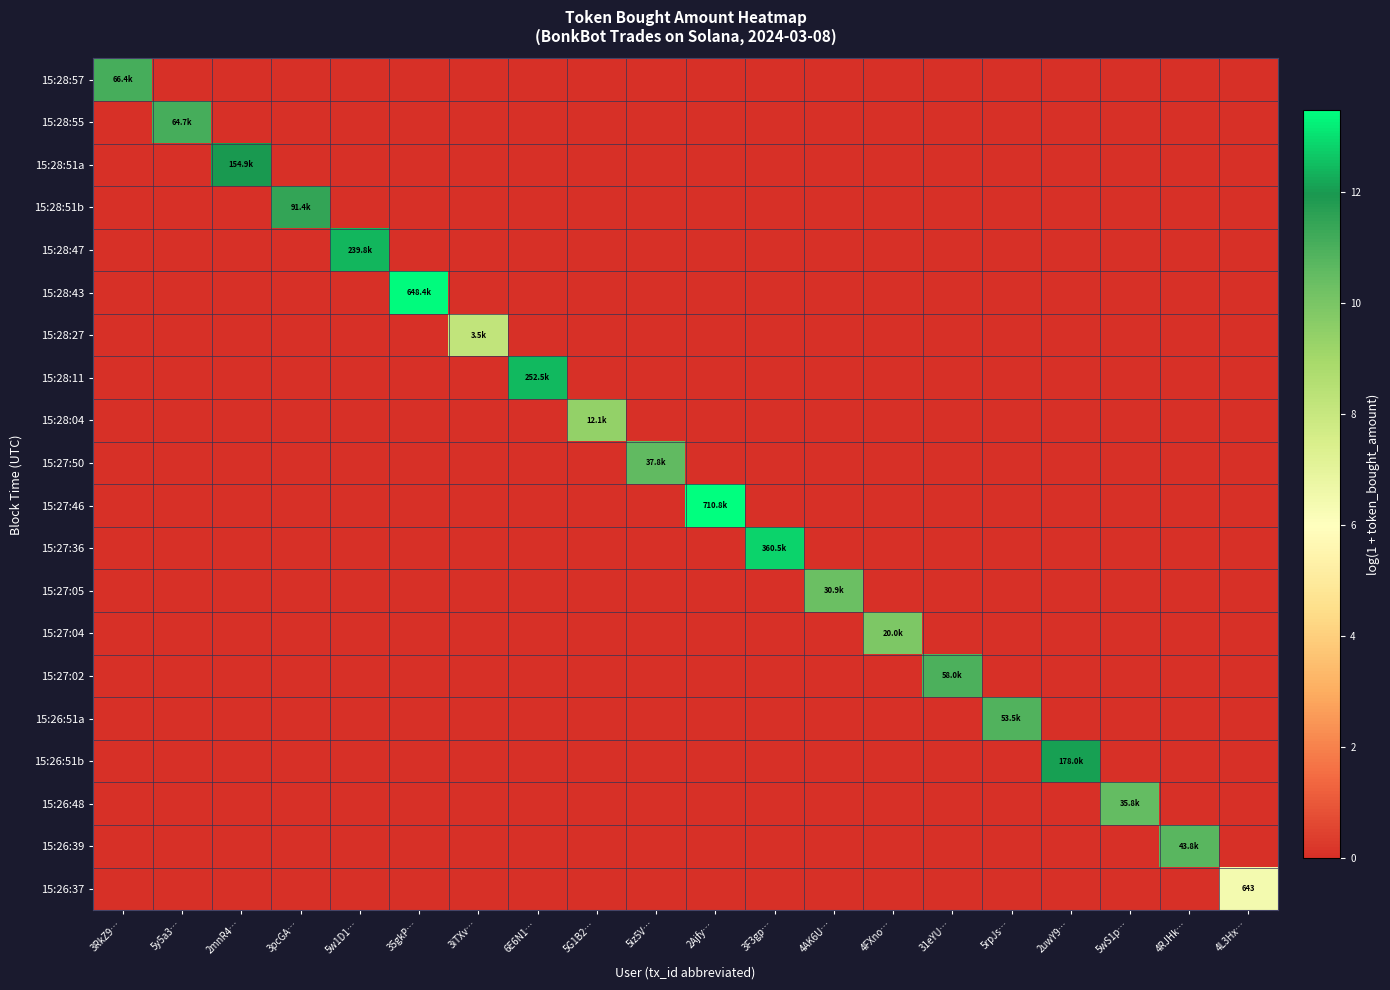

Rank the categories by 15:26:48 value from lowest to highest.

3RkZ9…, 5y5a3…, 2mnR4…, 3pcGA…, 5w1D1…, 35gkP…, 3iTXv…, 6E6N1…, 5G1B2…, 5iz5V…, 2Ajfy…, 3F3gp…, 4AK6U…, 4FXno…, 31eYU…, 5rpJs…, 2uwY9…, 4RJHk…, 4L3Hx…, 5wS1p…